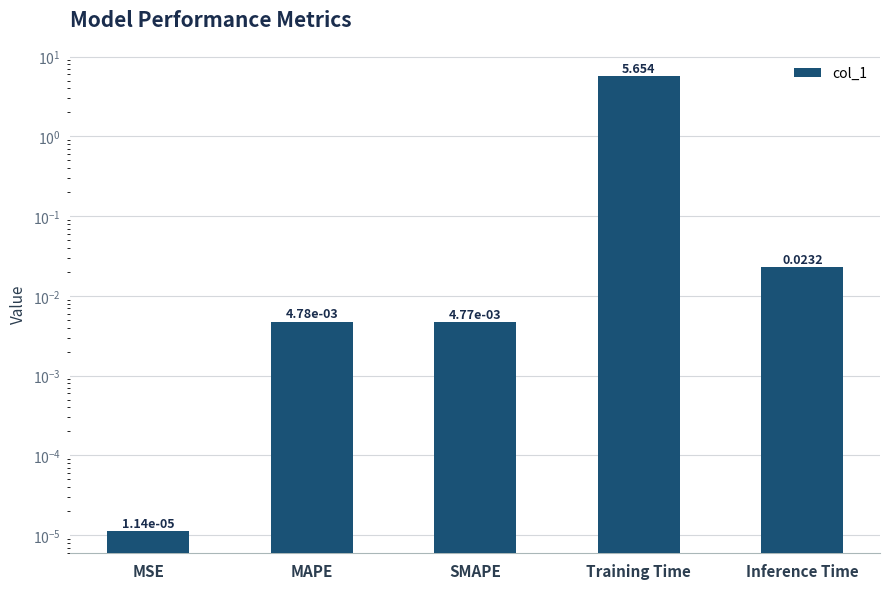

What is the label of the 1st bar from the left?

MSE